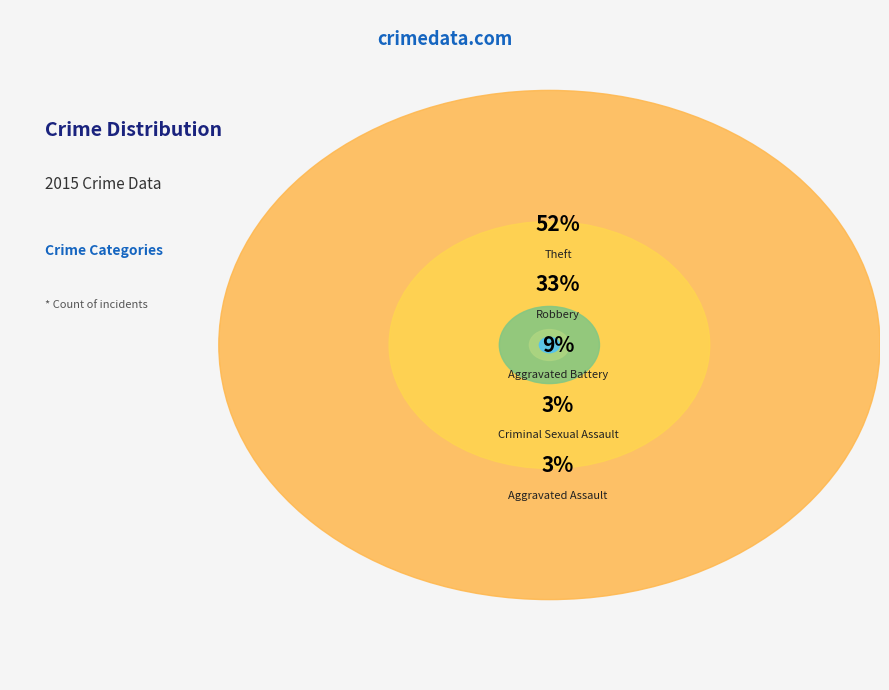

What percentage is the Criminal Sexual Assault slice, to the nearest percent?

3%